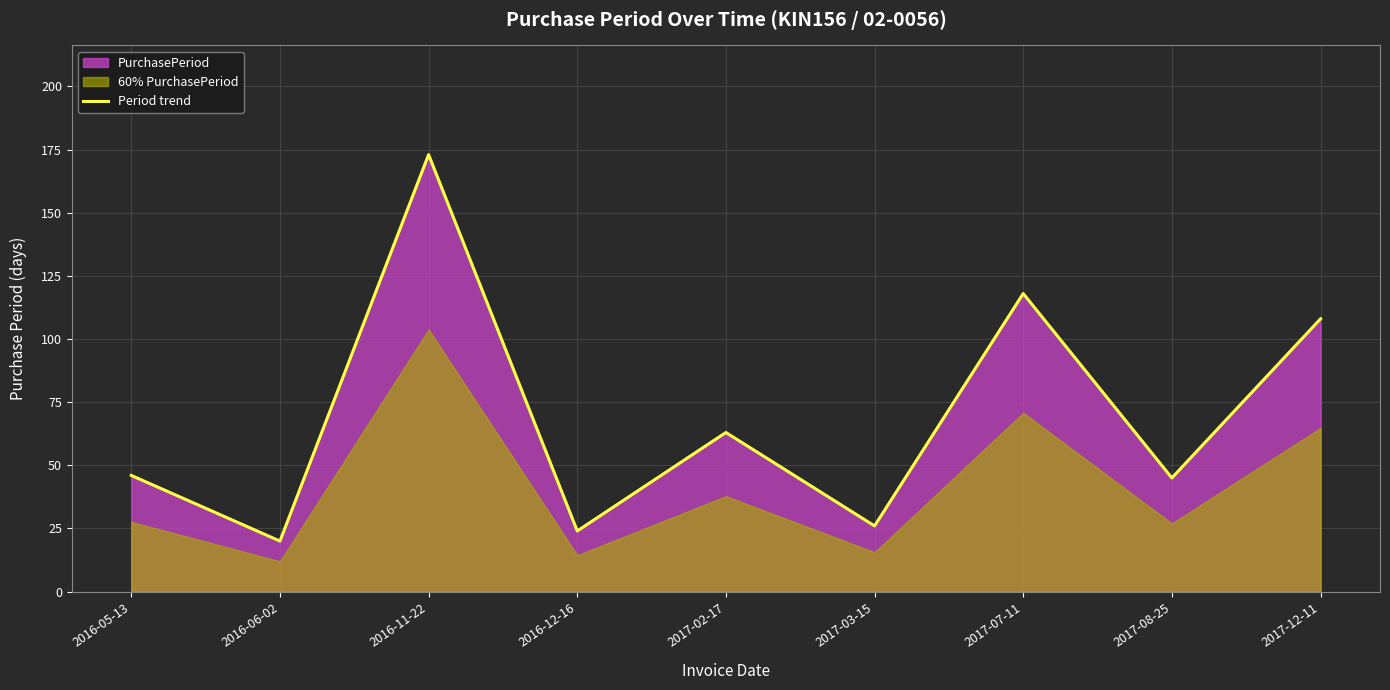

Which category has the lowest value across all series?

2016-06-02